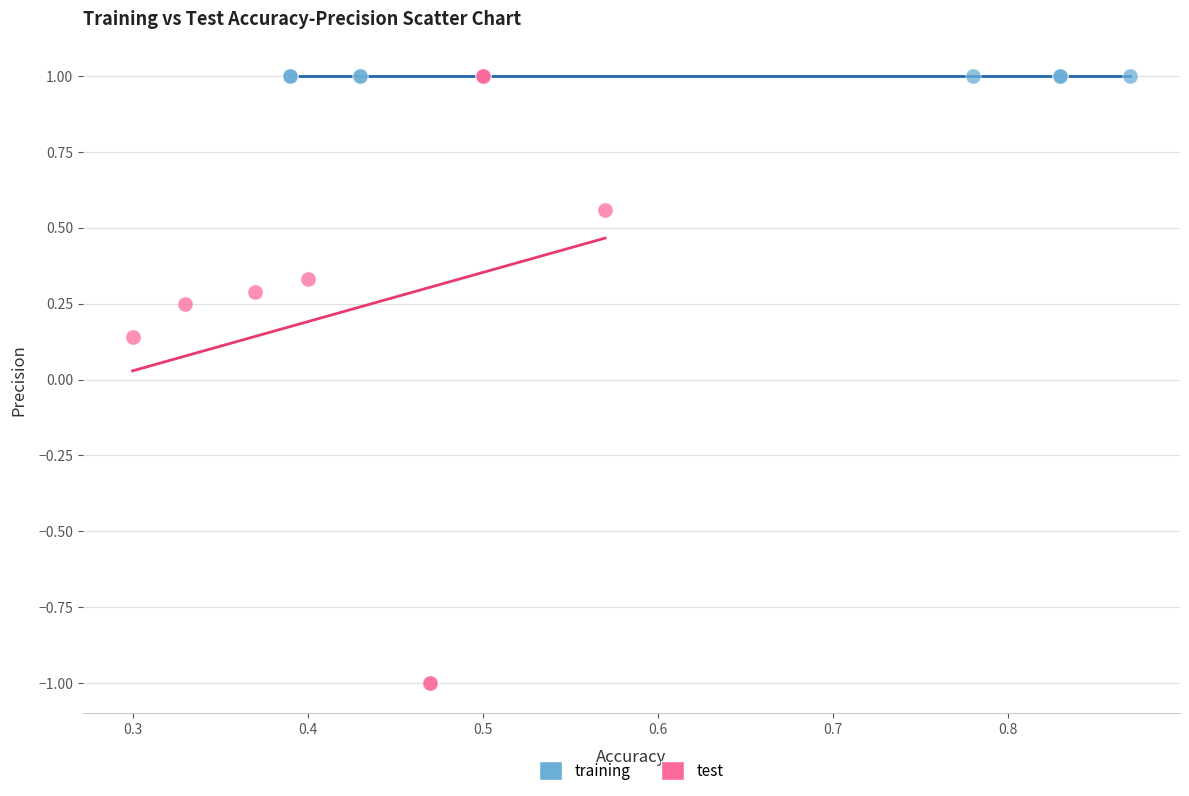

Which series reaches the minimum Y coordinate?

test